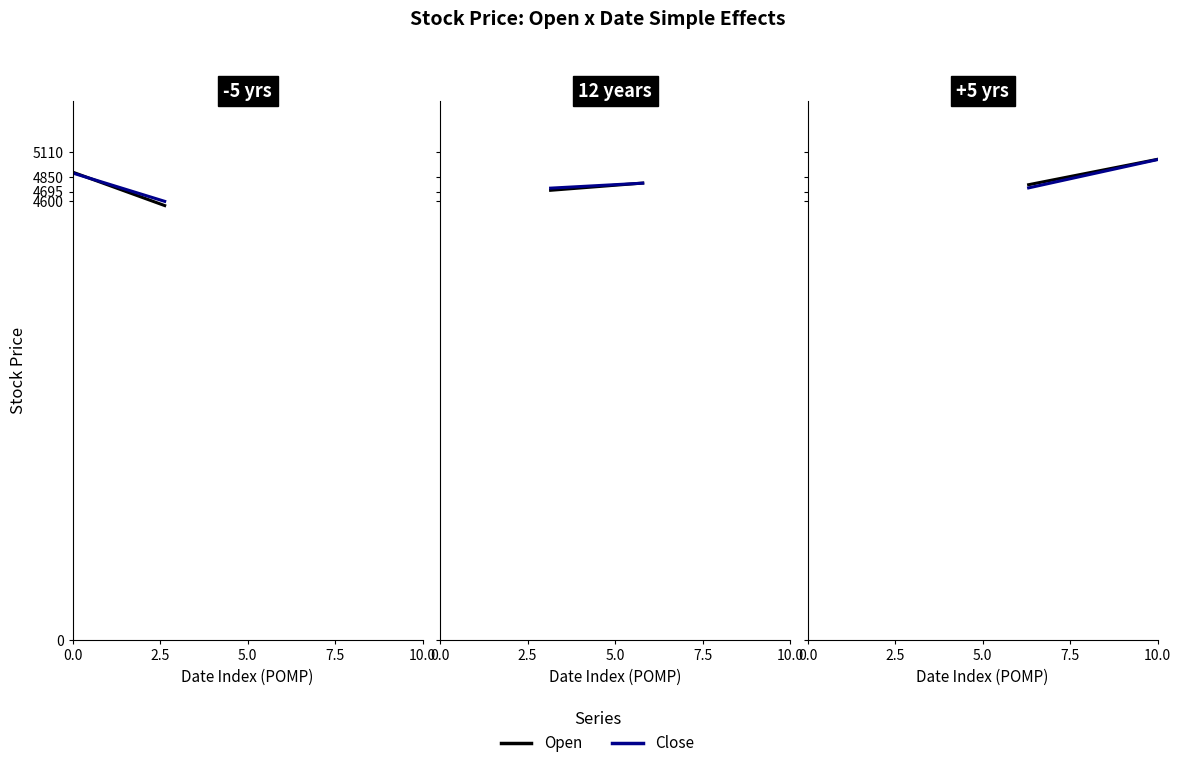

The value of Close at 2018-01-16 is 7339. True or false?

False